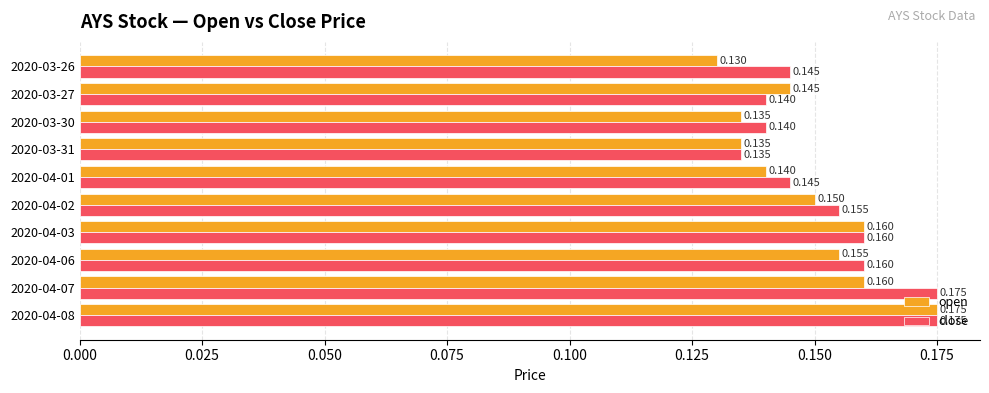

Is the value of open at 2020-04-06 greater than the value of close at 2020-03-31?

Yes